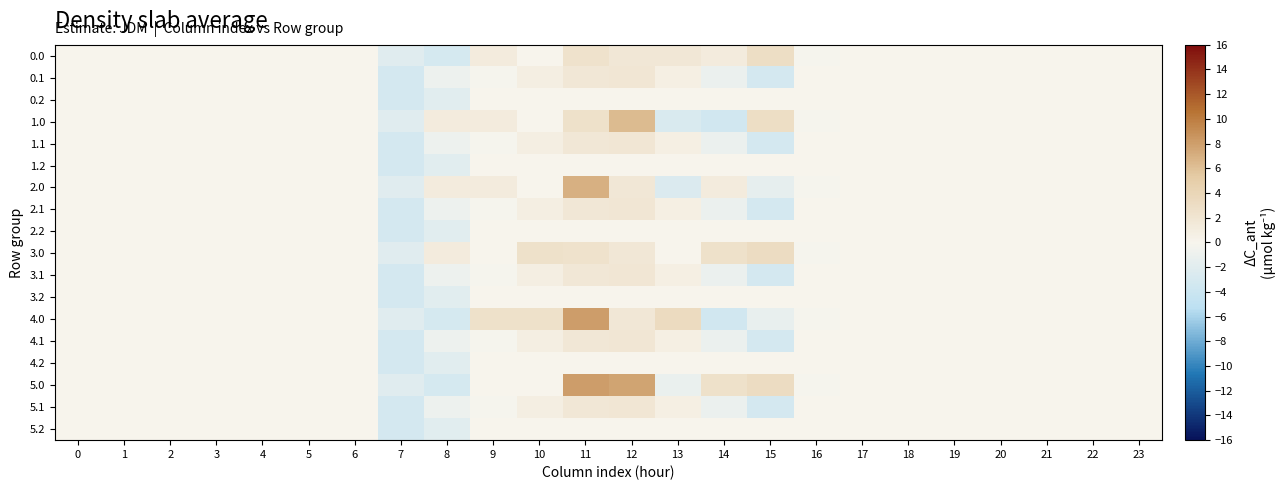

Which series has the largest range (max minus min)?

4.0